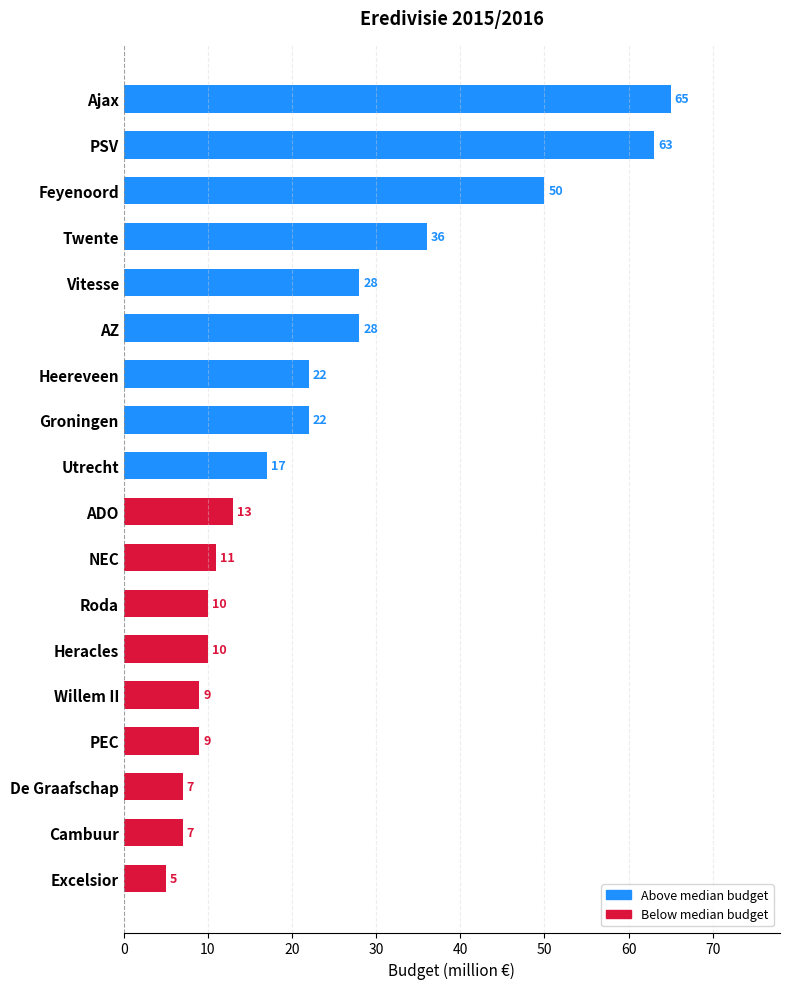

What is the ratio of the value at Heereveen to the value at De Graafschap?

3.1